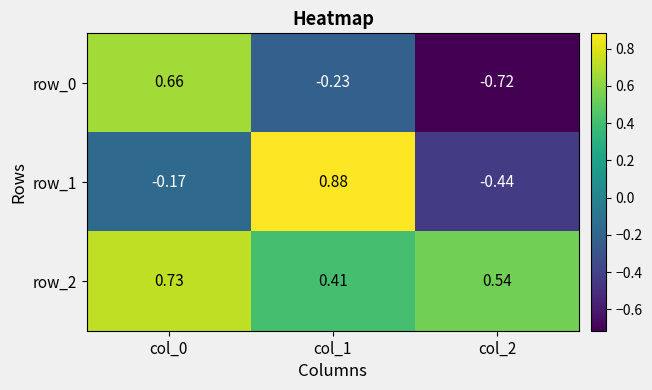

How many values in row_1 are above zero?

1